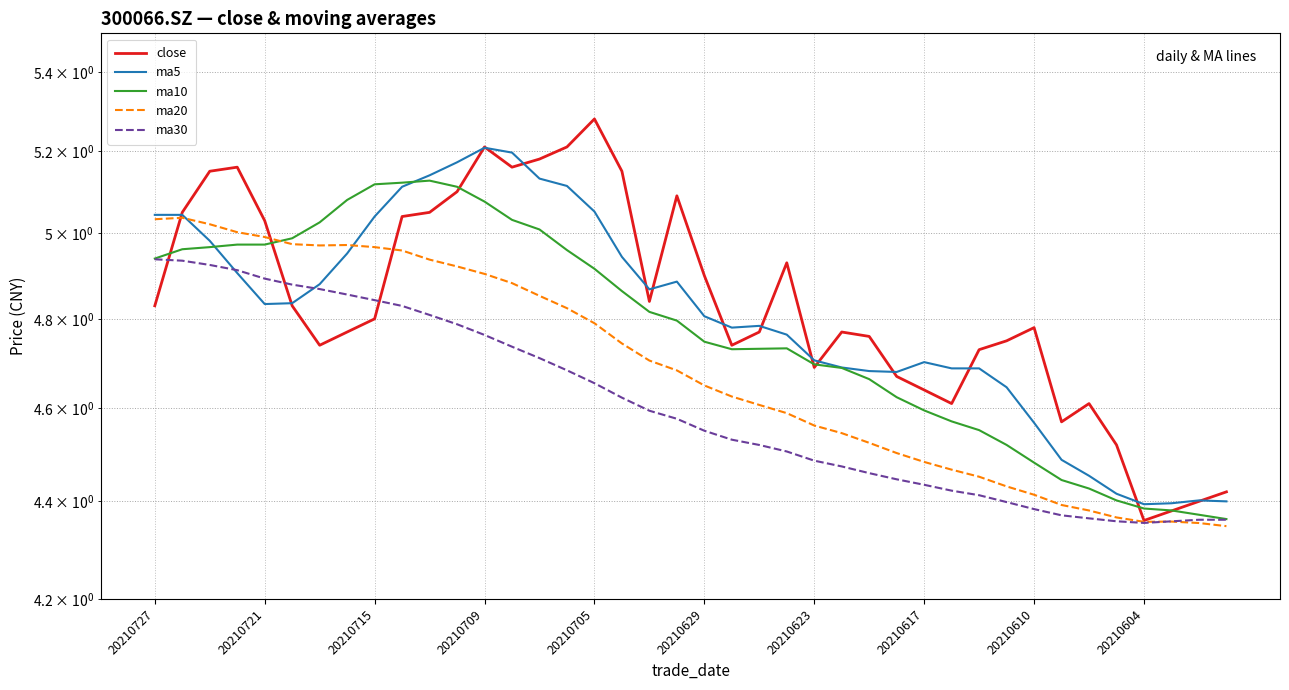

Does the chart display data point markers on the line(s)?

No